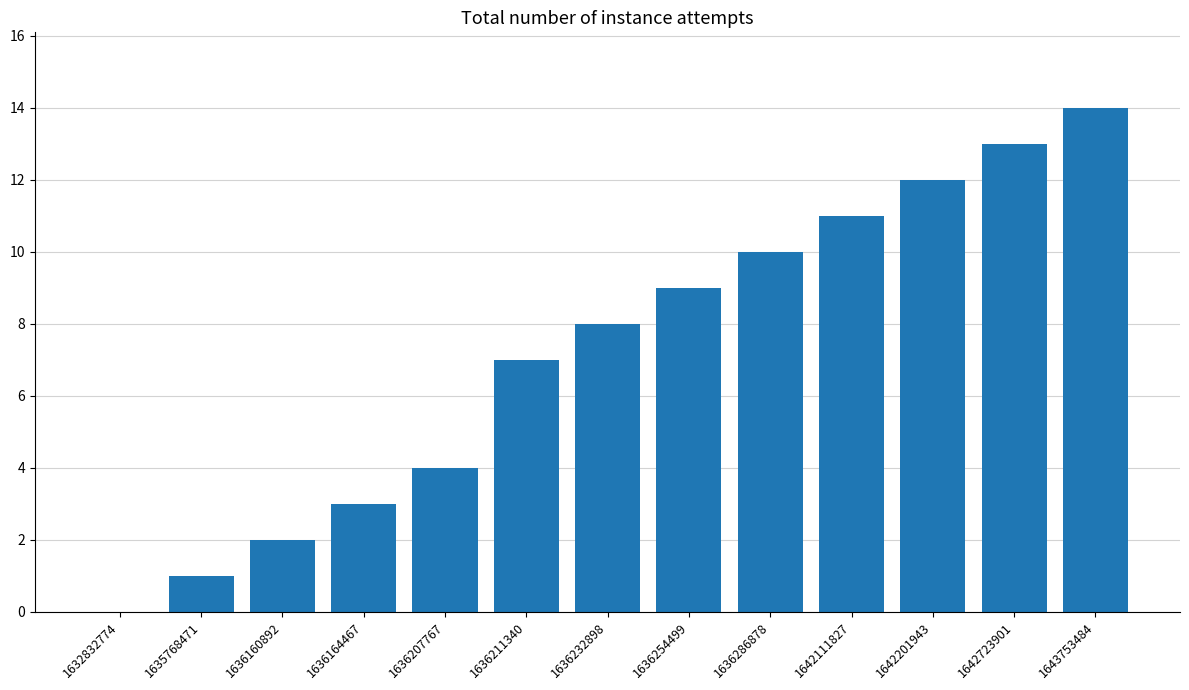

What is the sum of the values at 1642201943 and 1636207767?

16